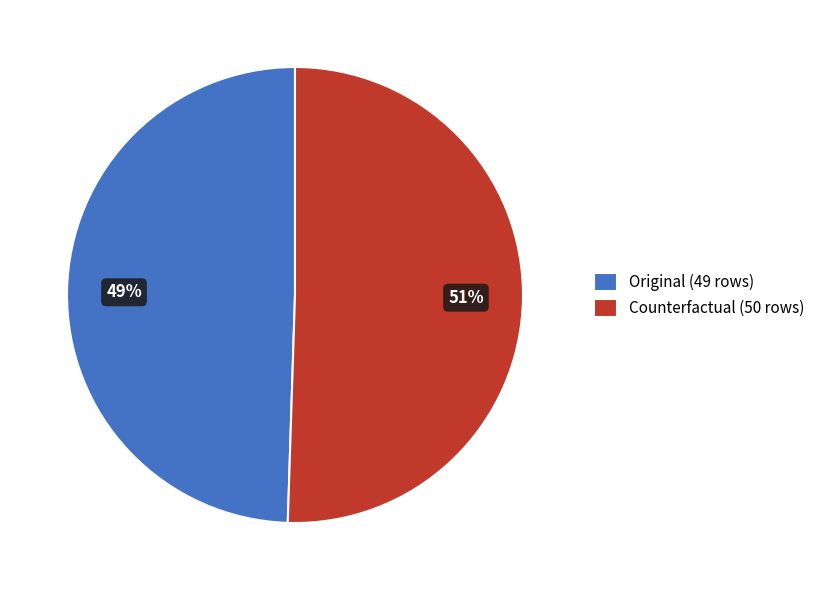

Count the number of slices in the pie.

2